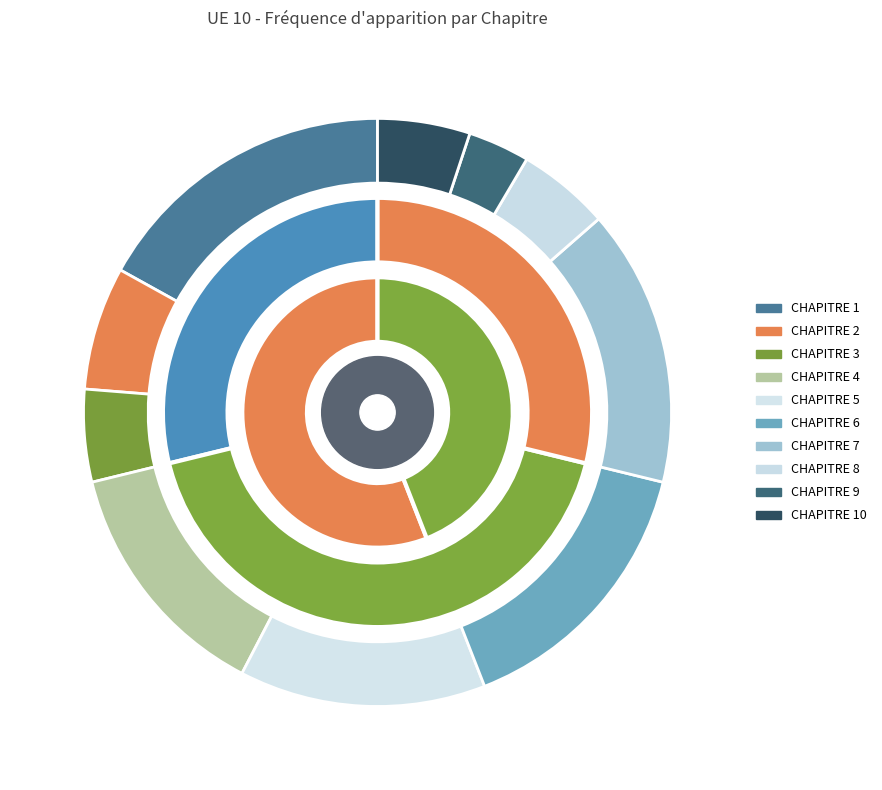

What is the ratio of the value at CHAPITRE 1 to the value at CHAPITRE 2?

2.5